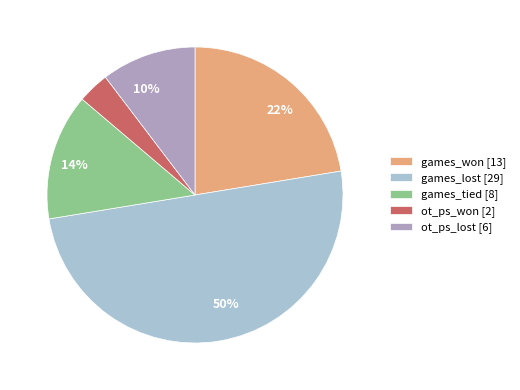

Approximately how many times larger is the value at games_won [13] compared to games_tied [8]?

1.6